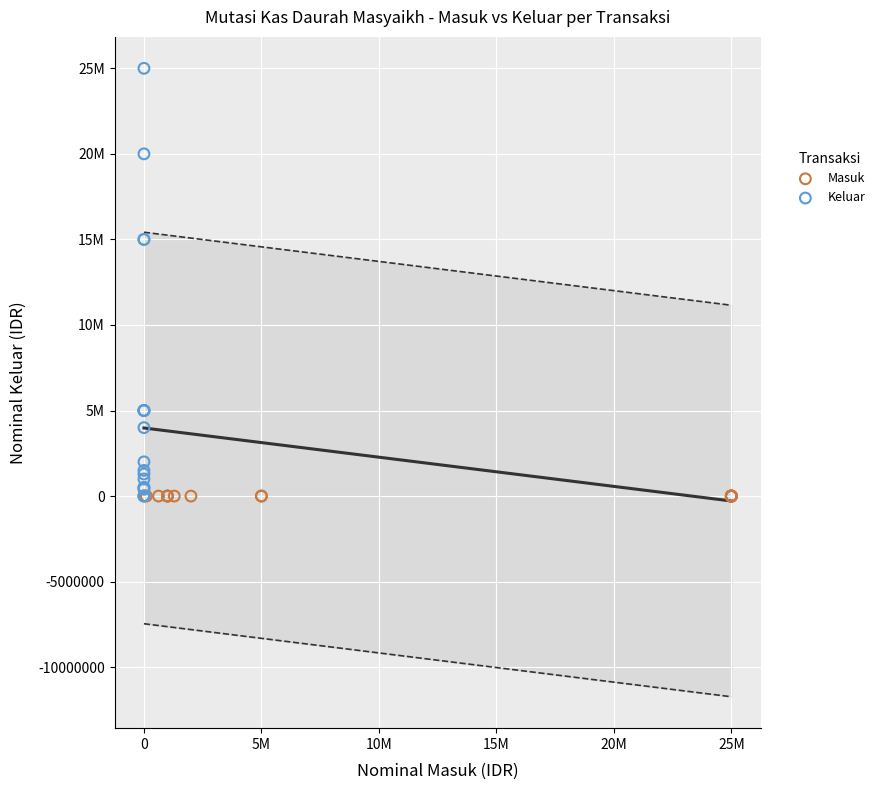

What are all the series names shown in the legend?

Masuk, Keluar